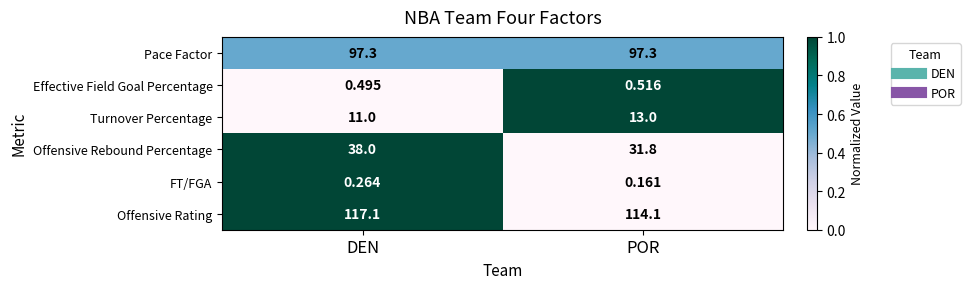

Which category has the lowest value in the FT/FGA series?

POR